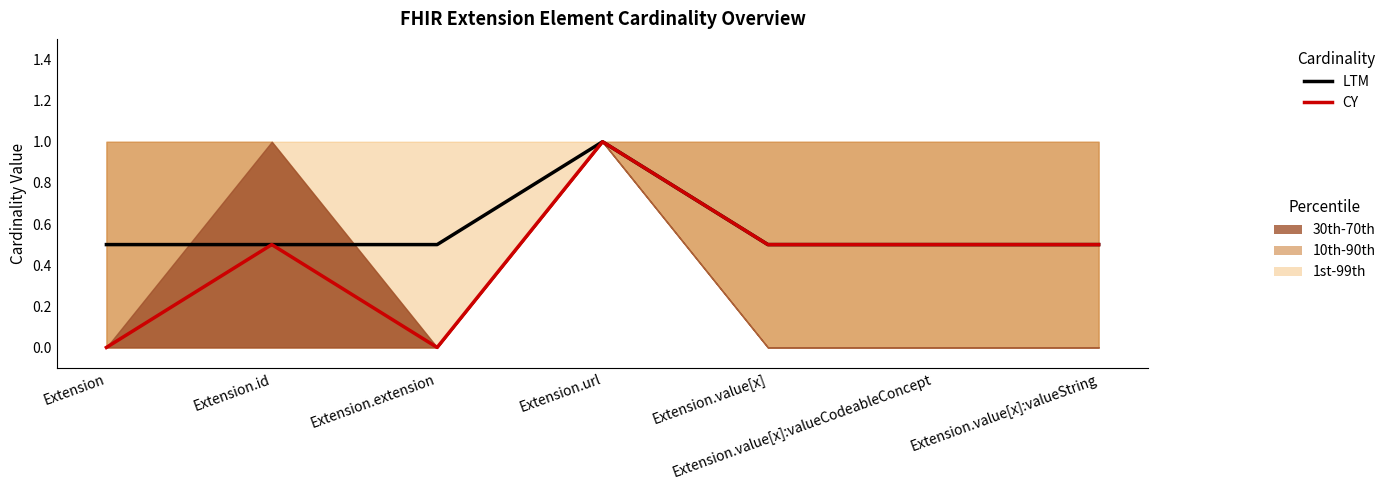

At which category is the sum across all series the highest?

Extension.url